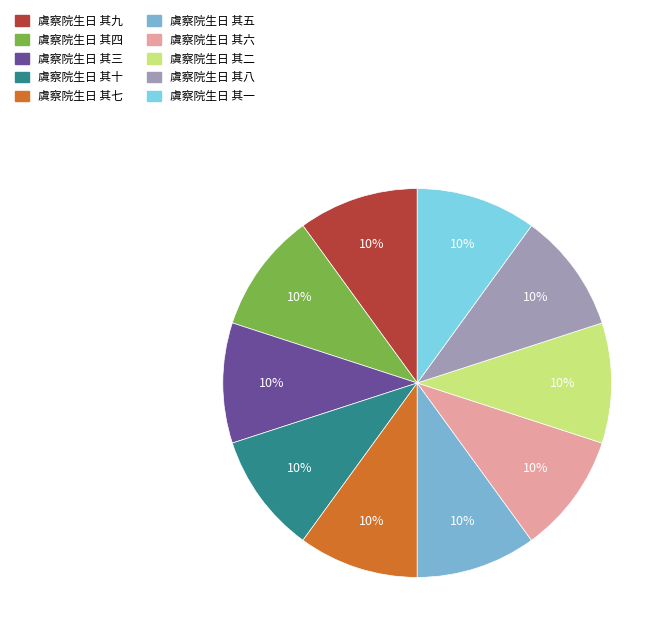

Combined, do 虞察院生日 其六 and 虞察院生日 其十 account for over 50%?

No